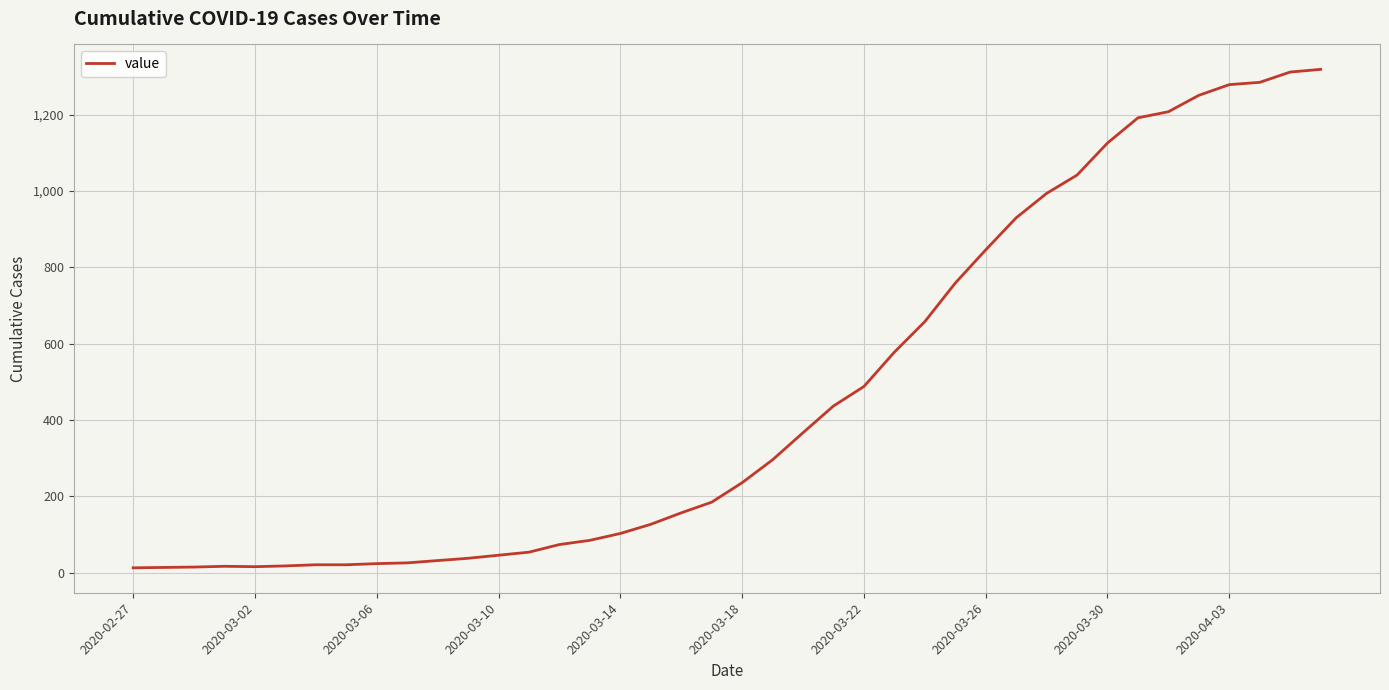

What is the maximum value shown in the chart?

1319